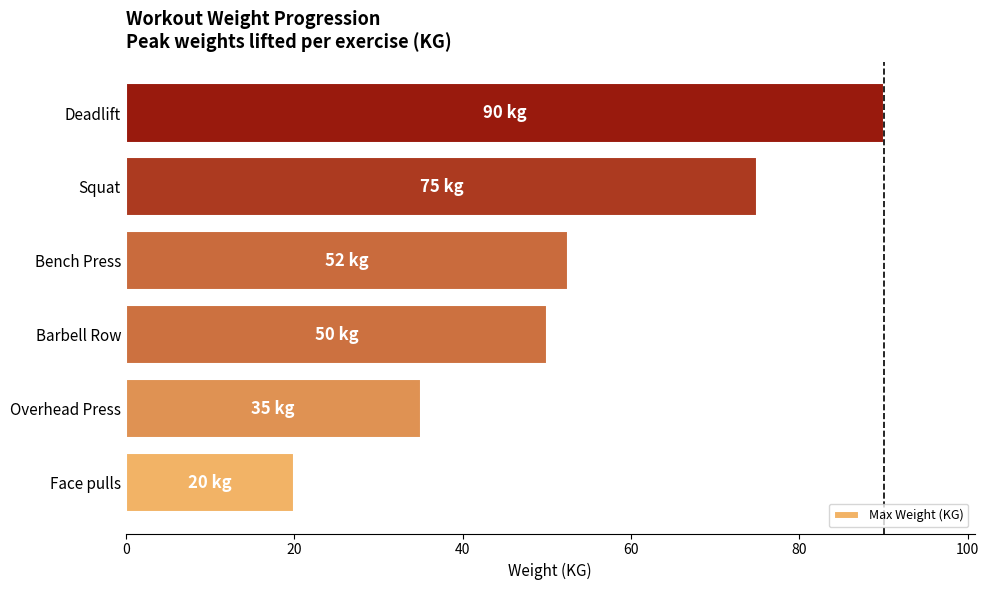

What is the ratio of the value at Bench Press to the value at Overhead Press?

1.5